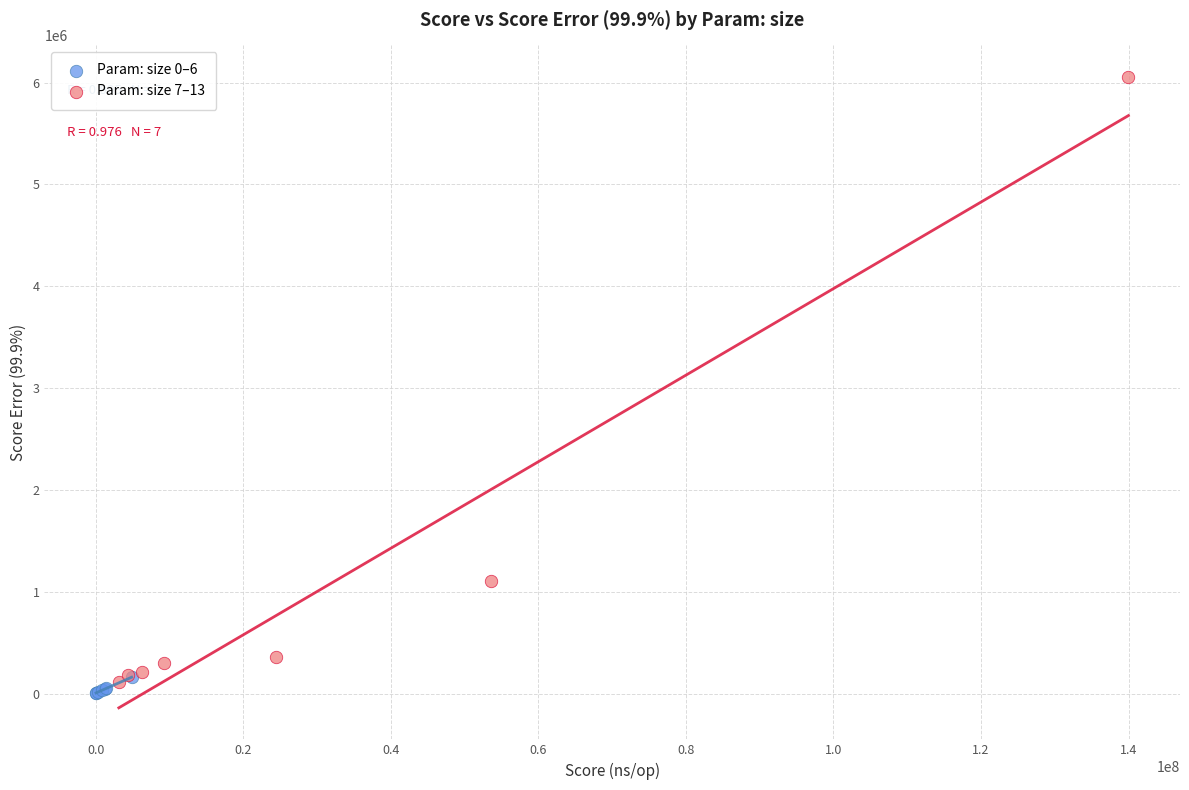

Which series reaches the minimum Y coordinate?

Param: size 0–6